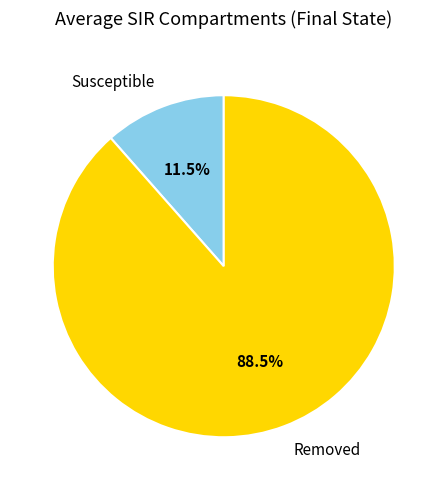

To the nearest percent, what is the average slice percentage?

50%